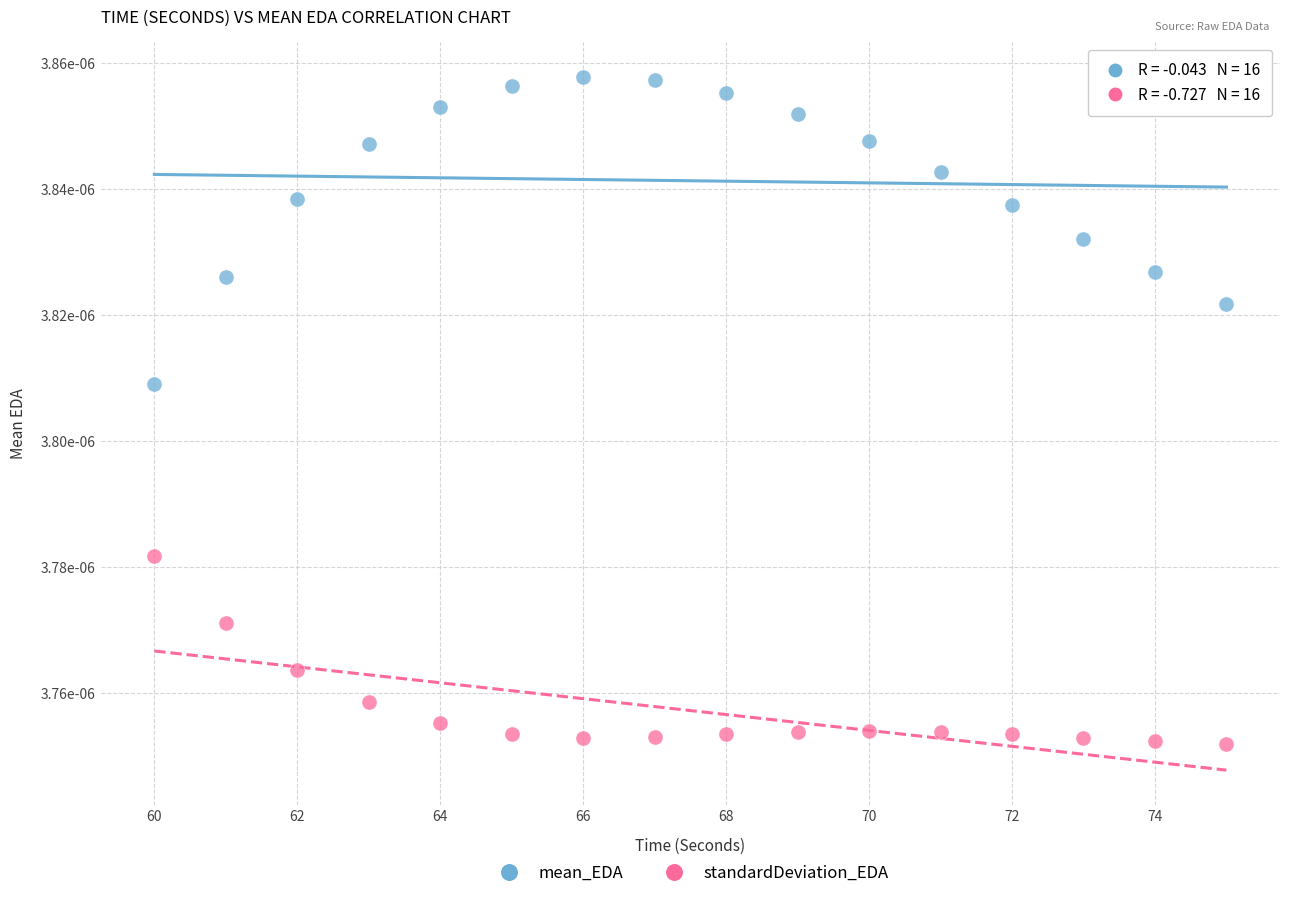

Which series reaches the maximum Y coordinate?

mean_EDA